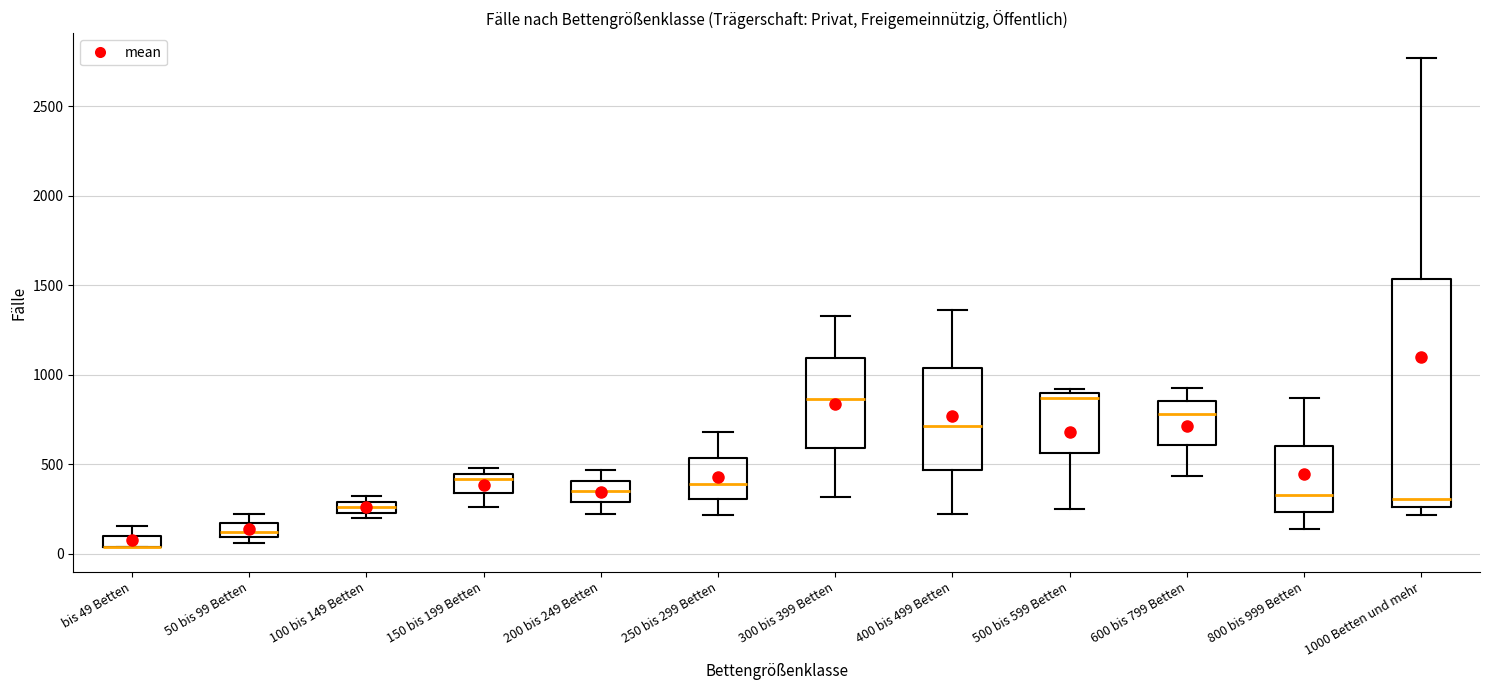

Where does the median line of the box for 500 bis 599 Betten sit on the y-axis? The values are not printed on the chart, so give them approximately, as read against the axis.

850